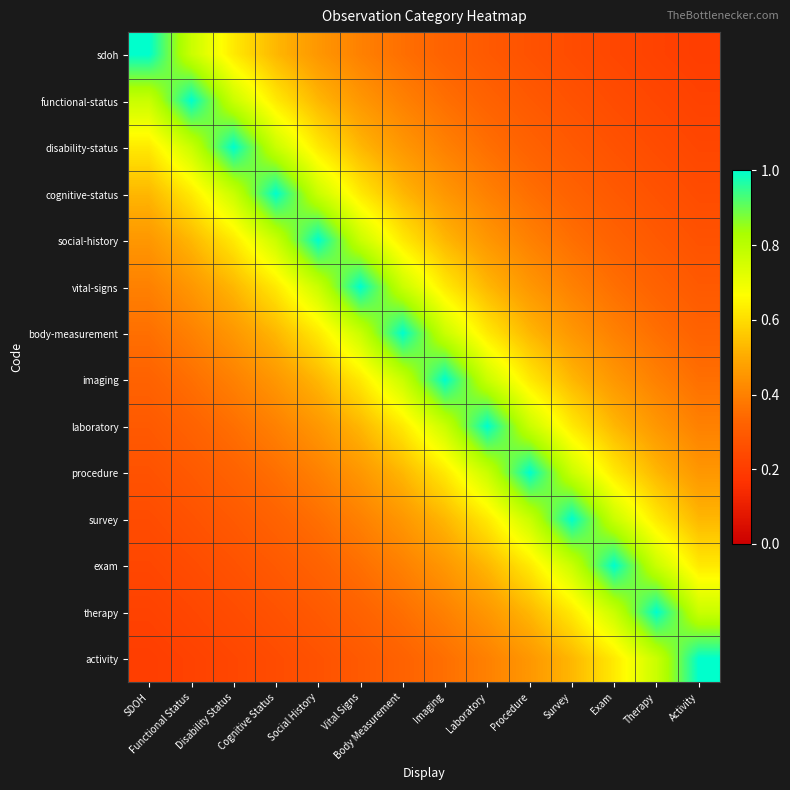

What is the greatest value displayed?

1.0